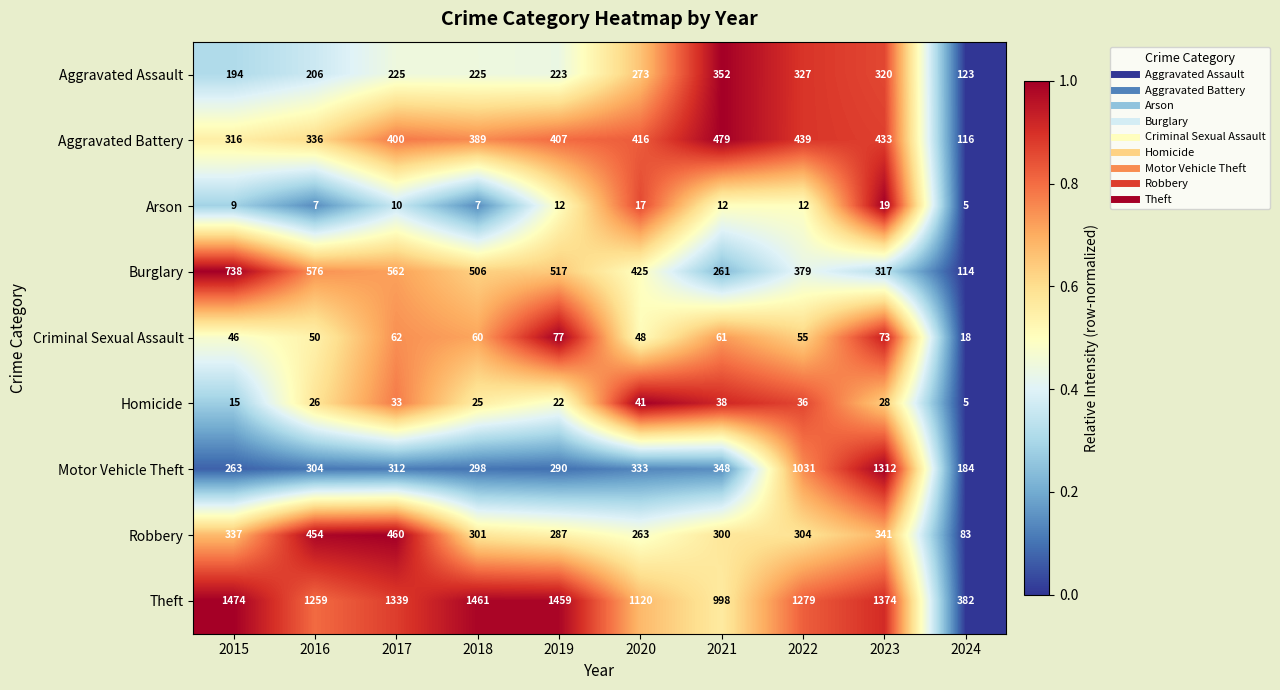

How many distinct data groups are displayed?

9